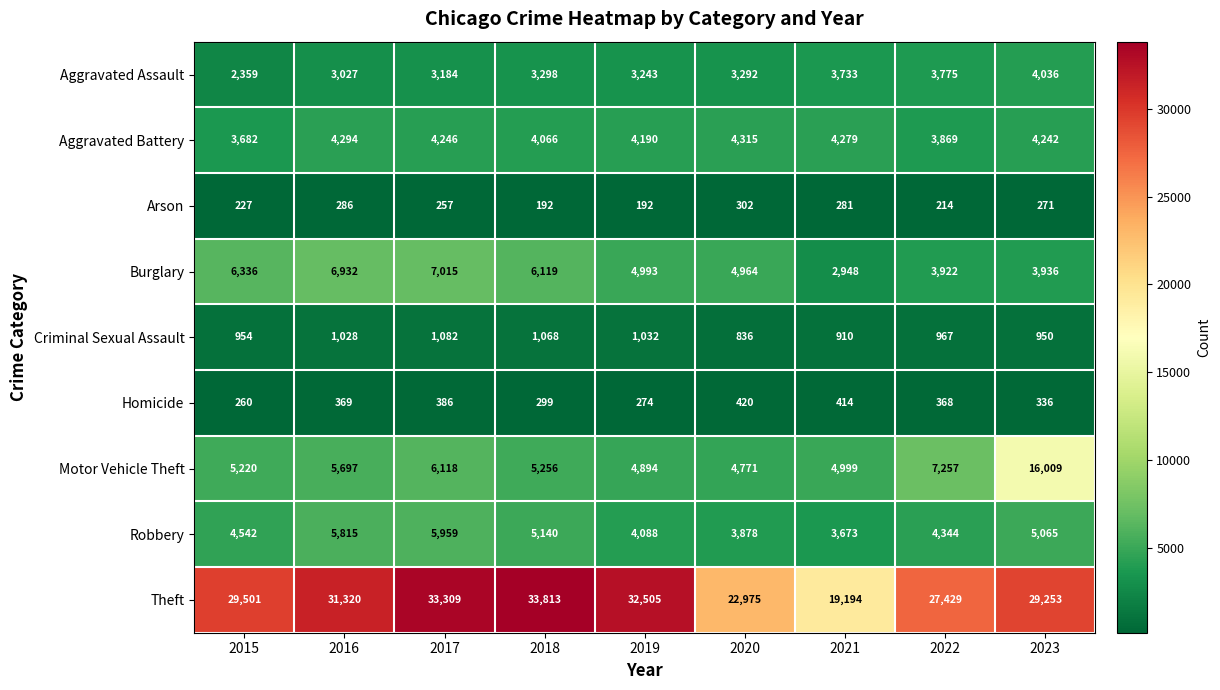

What is the approximate value of Arson at 2020?

302